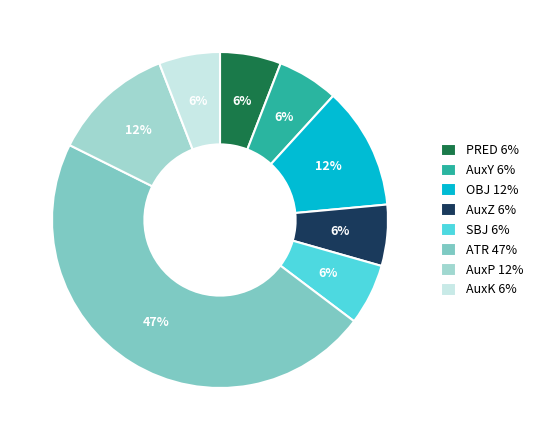

How many segments does this pie chart have?

8